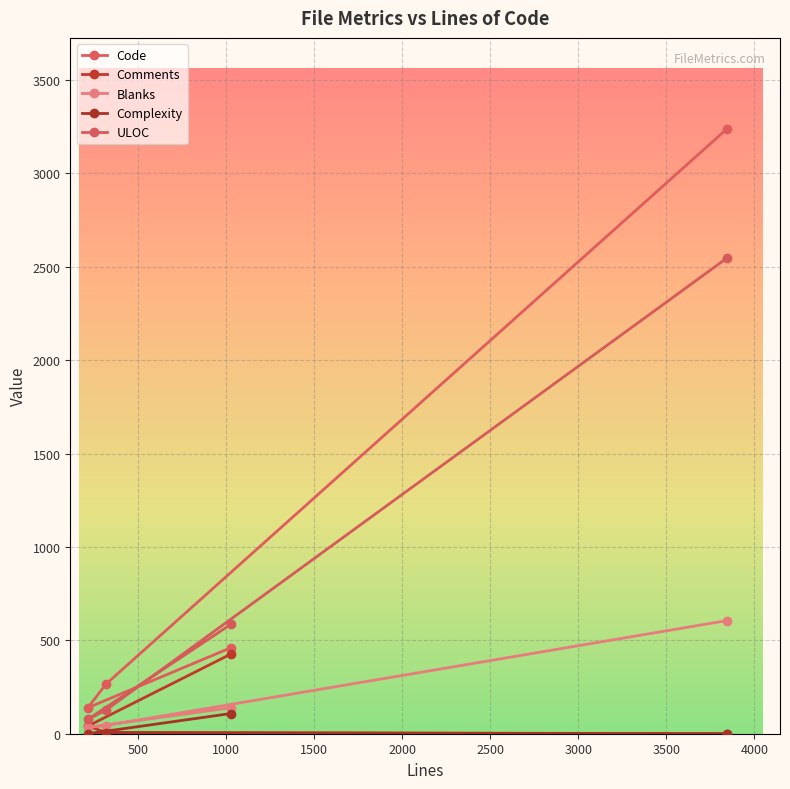

What is the sum of all Code values?

4104